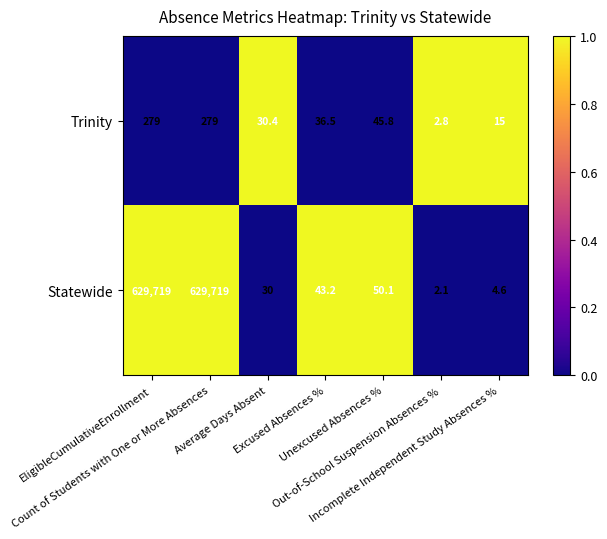

What is the average value of the Trinity series?

98.4